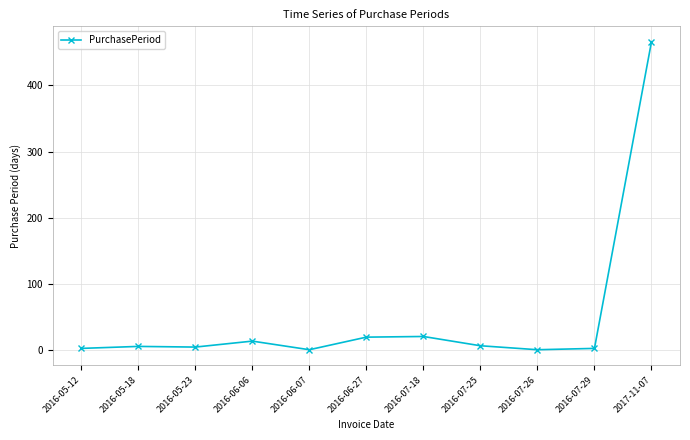

At which category does the chart reach its peak across all series?

2017-11-07